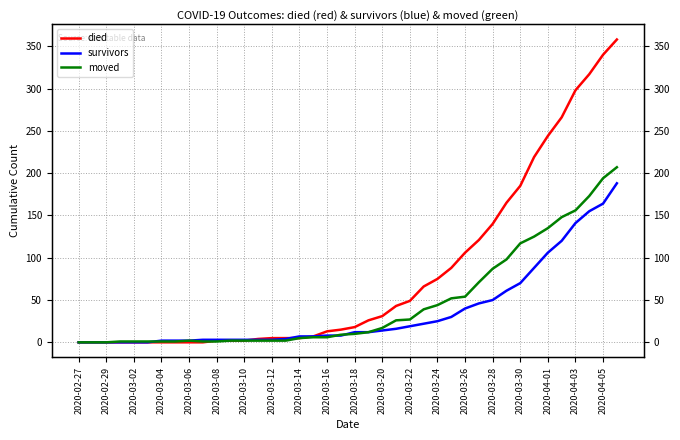

True or false: moved has a value of 54 at 2020-03-26.

True